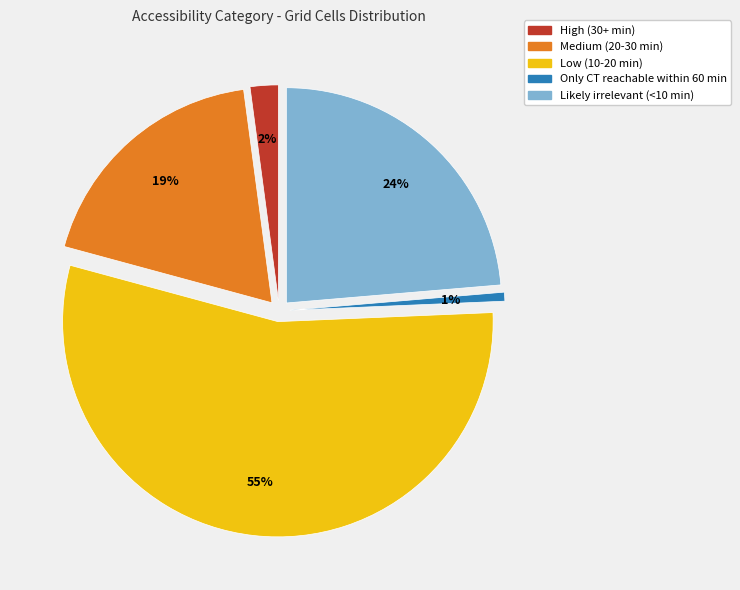

To the nearest percent, what is the difference between the largest and smallest slice percentages?

54%